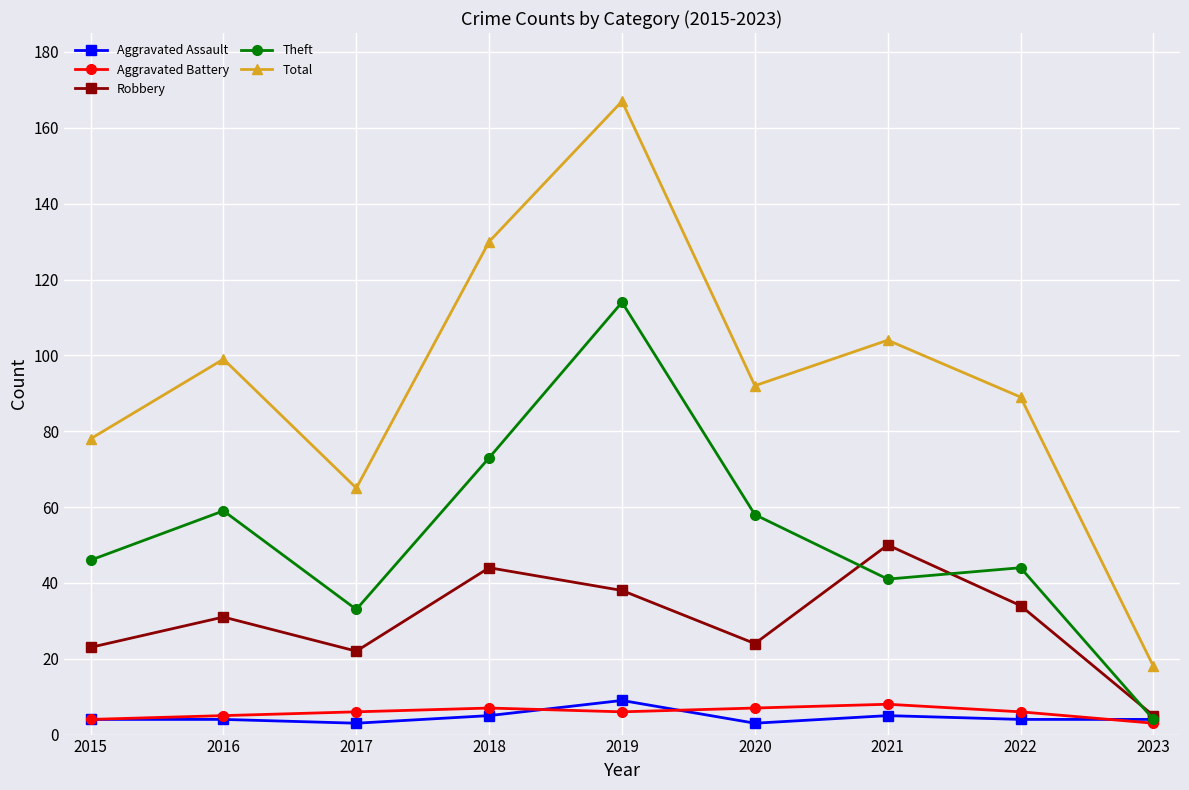

Which series has the widest spread of values?

Total